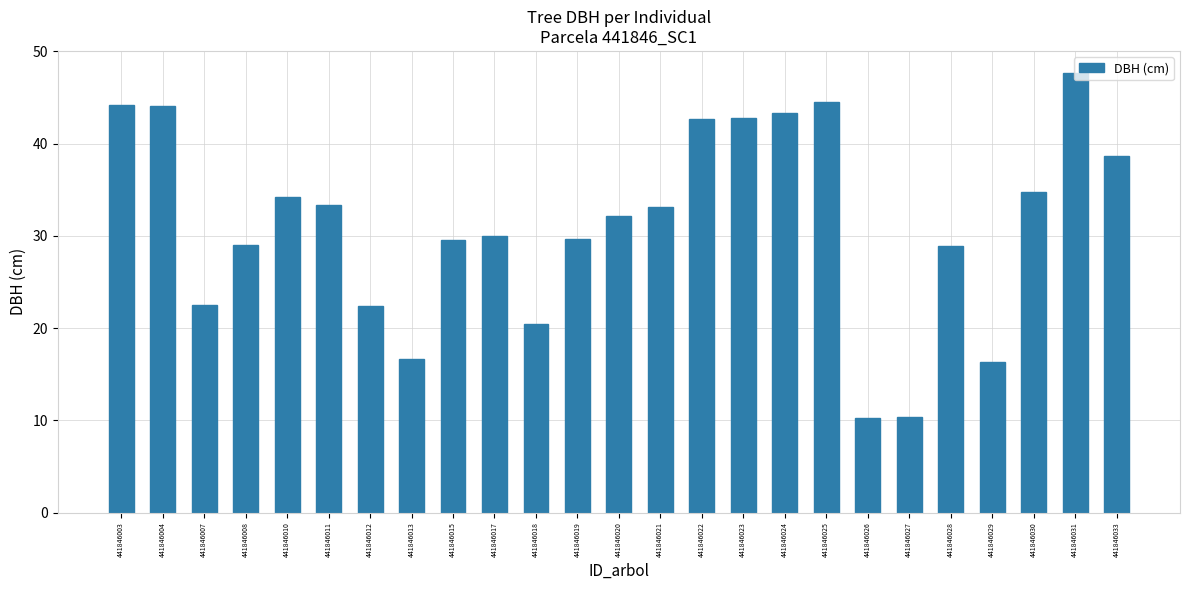

Which category has the highest value across all series?

441846031